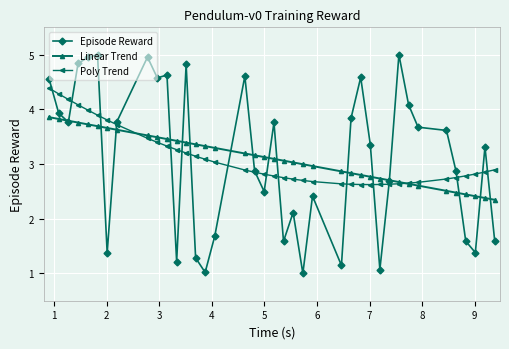

List the series in order of their peak value, highest first.

Episode Reward, Poly Trend, Linear Trend